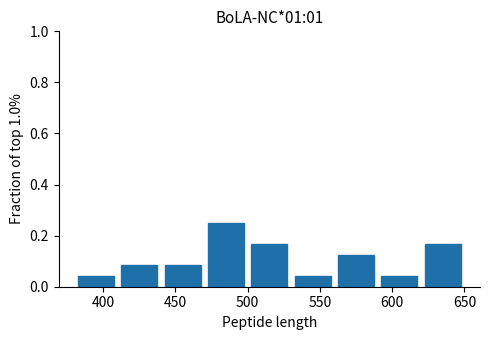

How tall is the bar that spans 500 to 530 on the x-axis? The values are not printed on the chart, so give them approximately, as read against the axis.

0.16